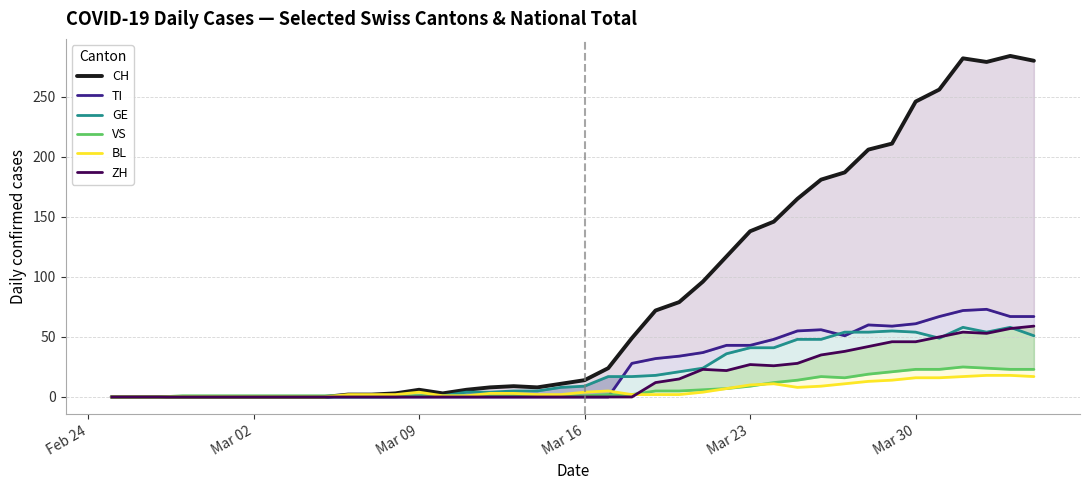

The GE series shows 6 at 22. True or false?

False